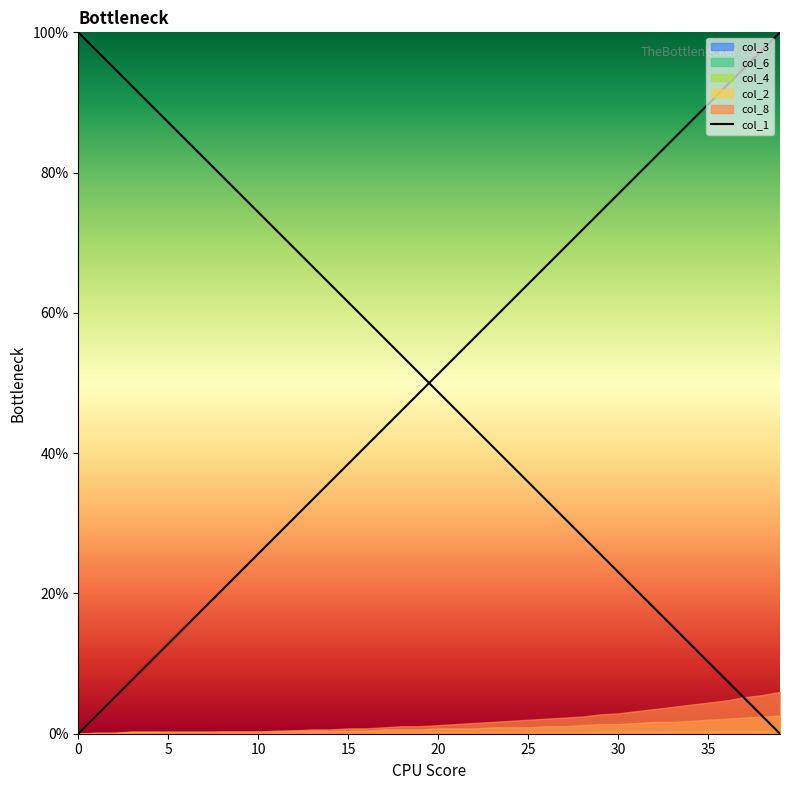

Between 37 and 34, which is larger?

34